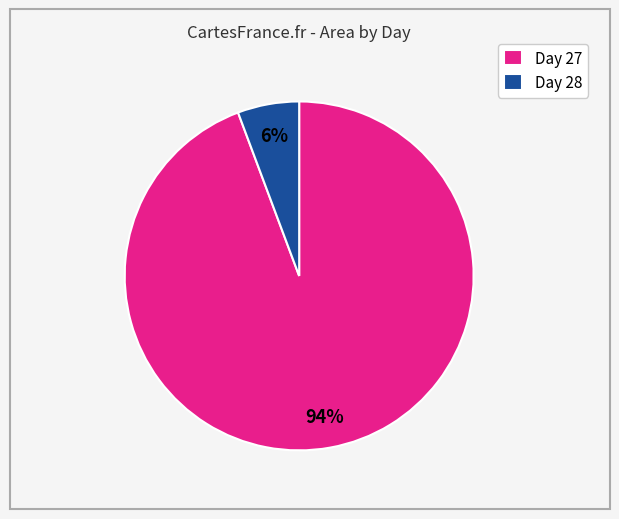

Is it true that Day 27 is 99% of the pie?

False